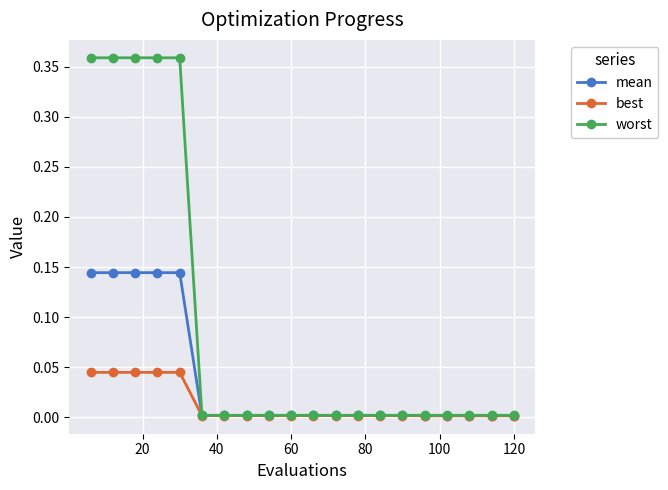

Rank the series by their maximum value, from highest to lowest.

worst, mean, best